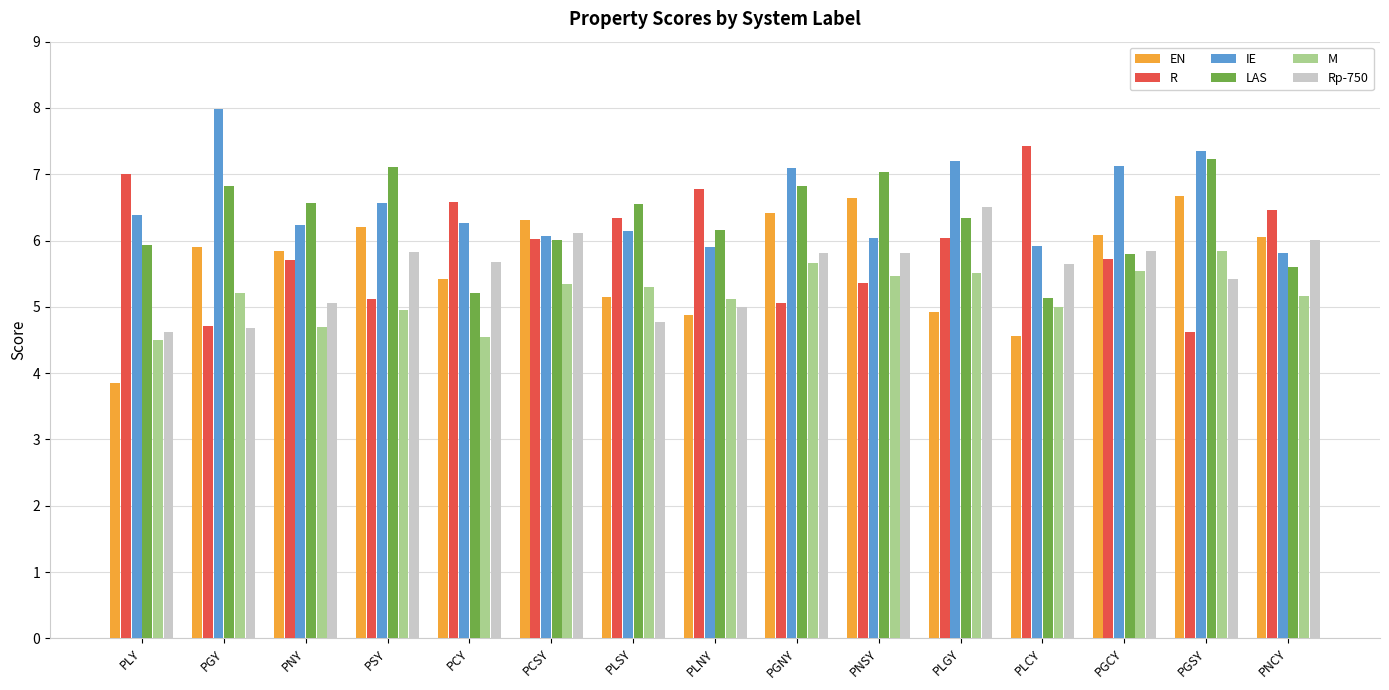

What is the greatest value displayed?

8.0